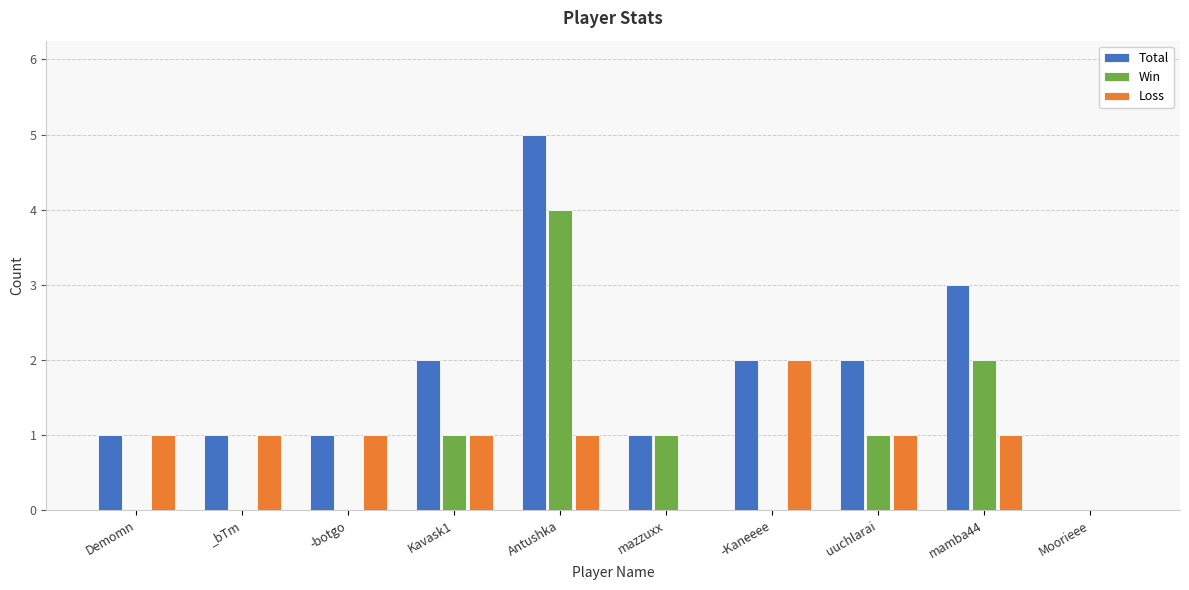

What is the total value across all series at Demomn?

2